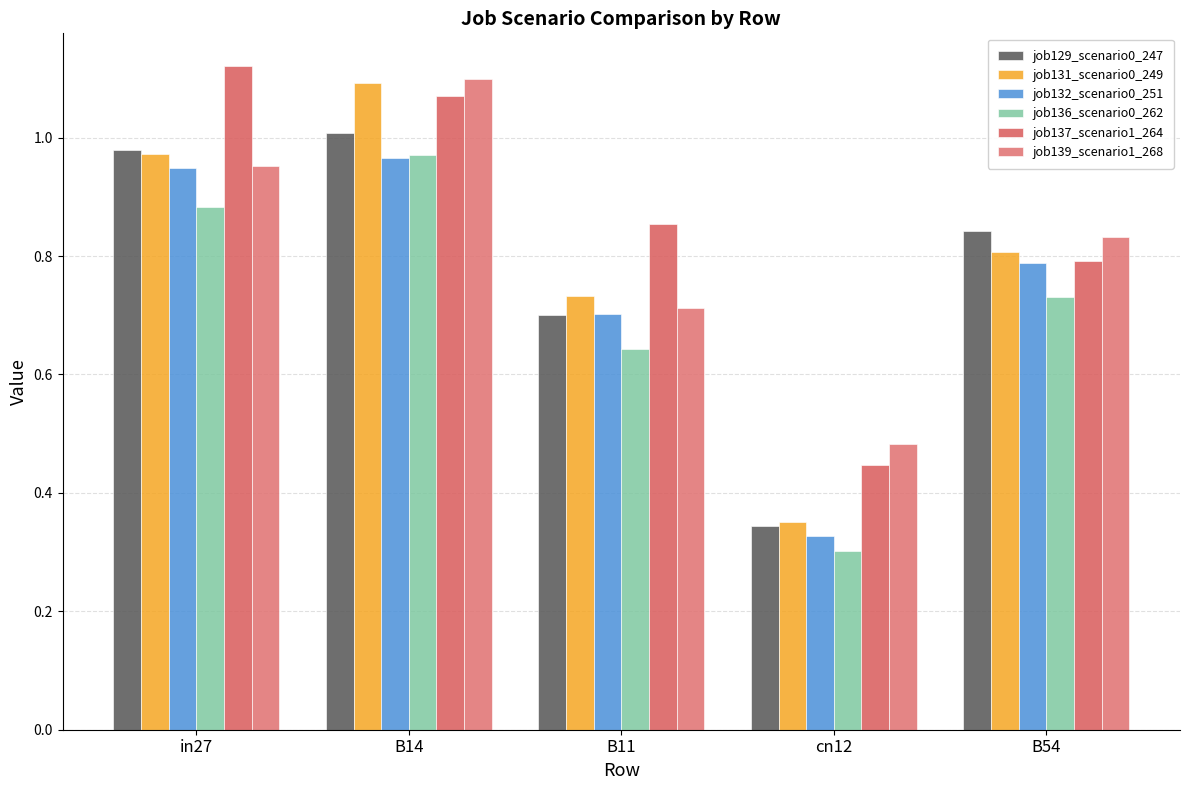

What is the spread (max minus min) of values at B54?

0.1